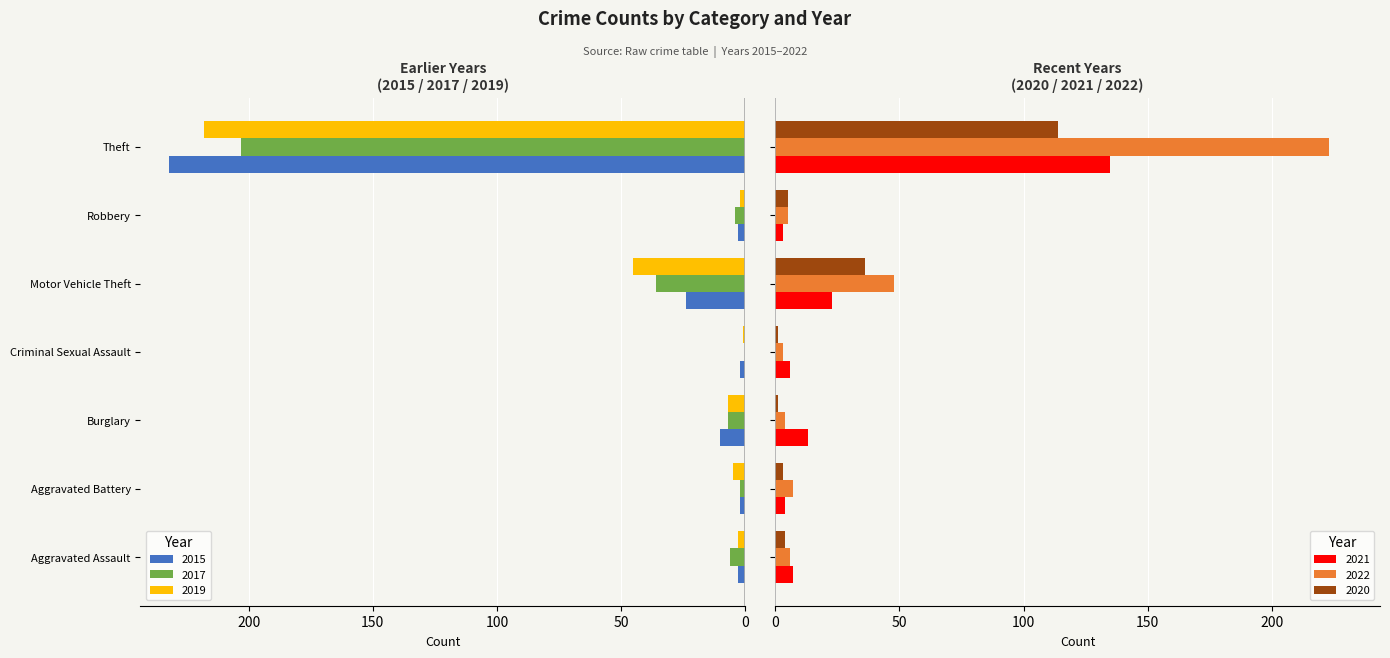

What is the sum of all 2022 values?

296